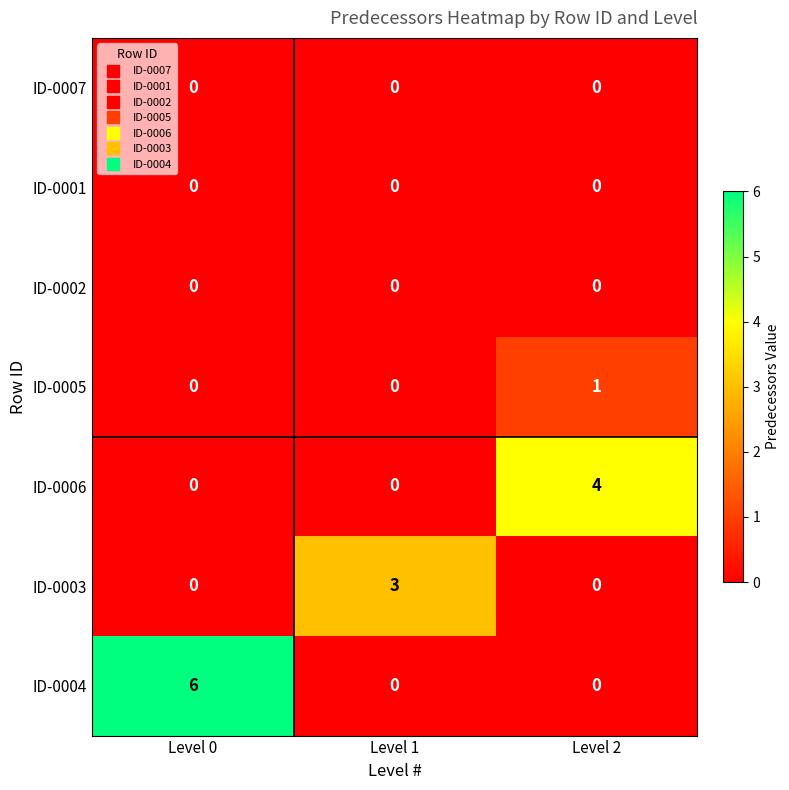

Count the number of categories in the chart.

3